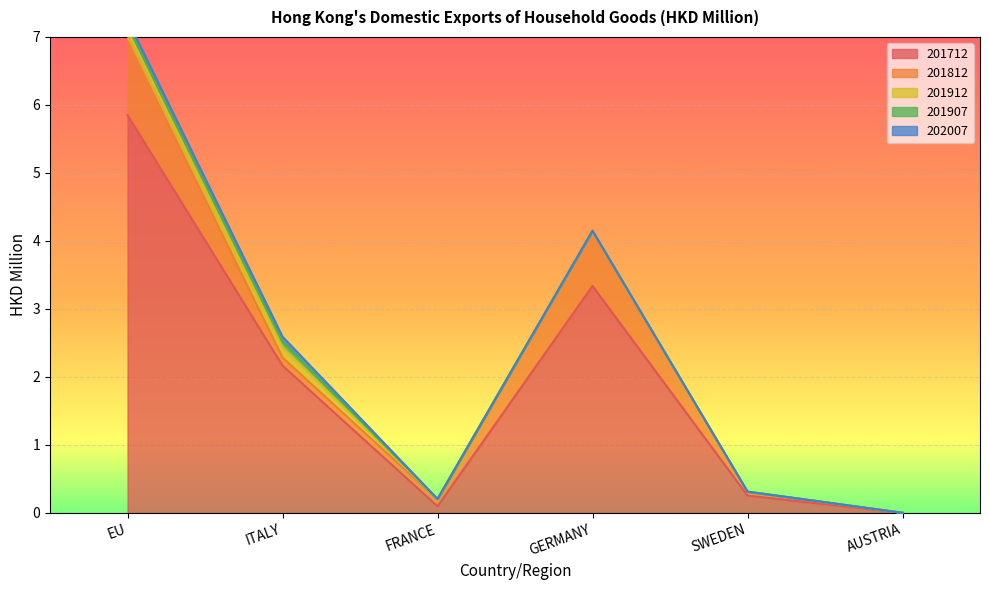

True or false: 201907 has a value of 0.0 at AUSTRIA.

True